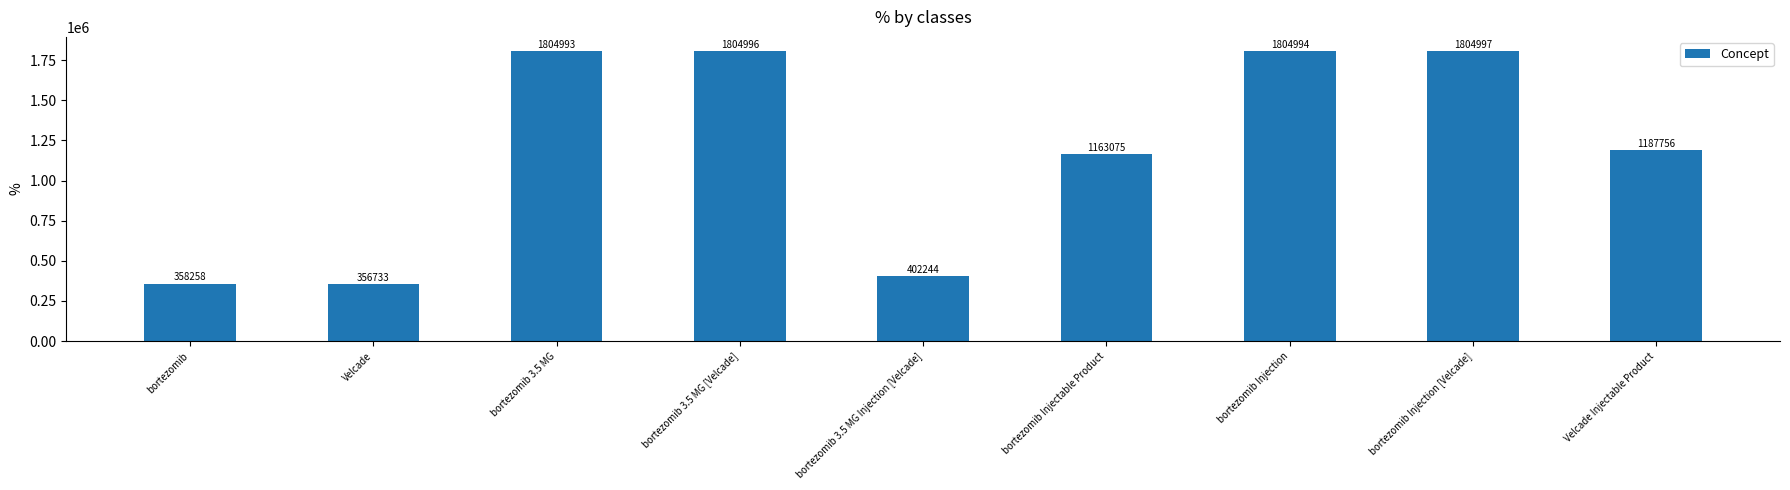

What is the sum of all values?

10688046